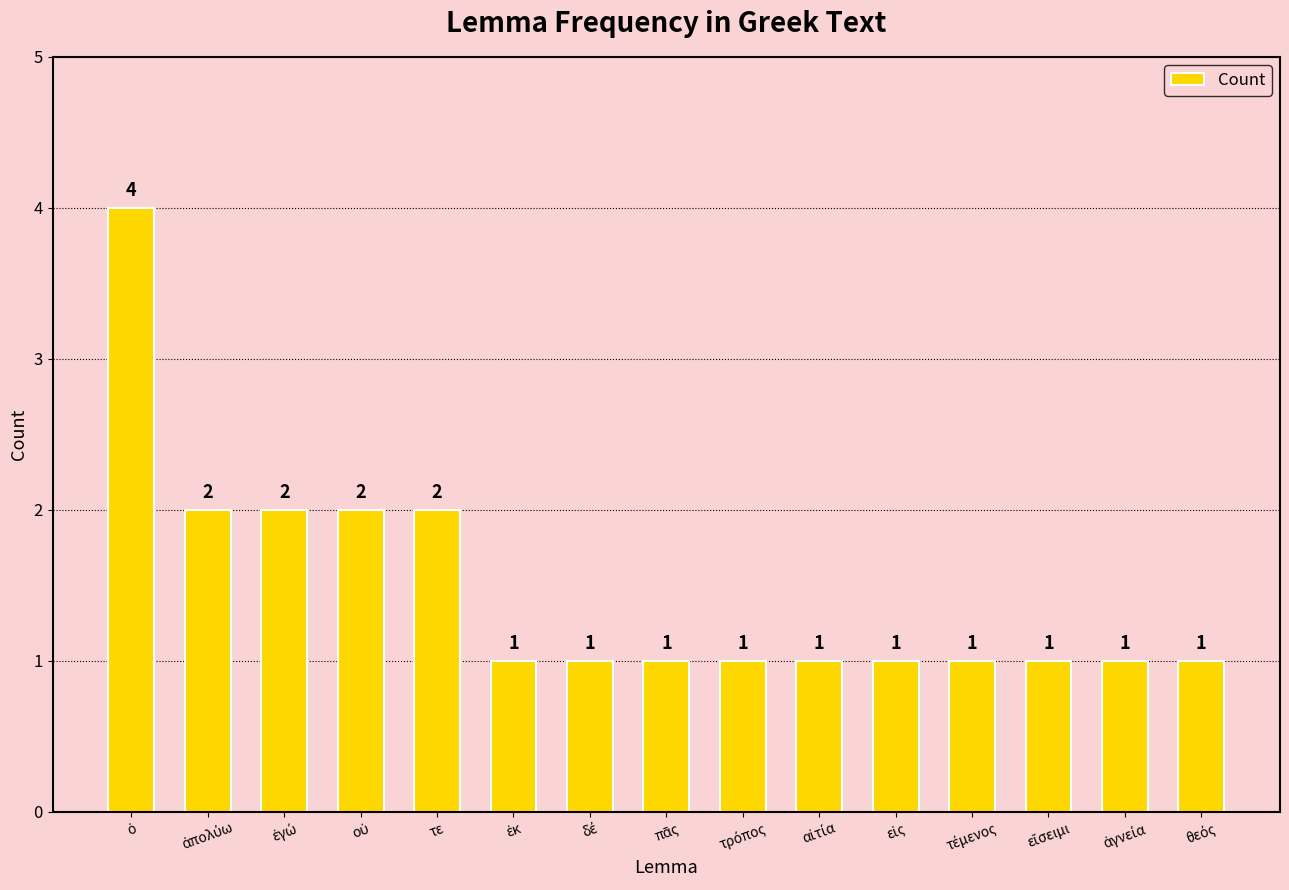

What is the maximum value shown in the chart?

4